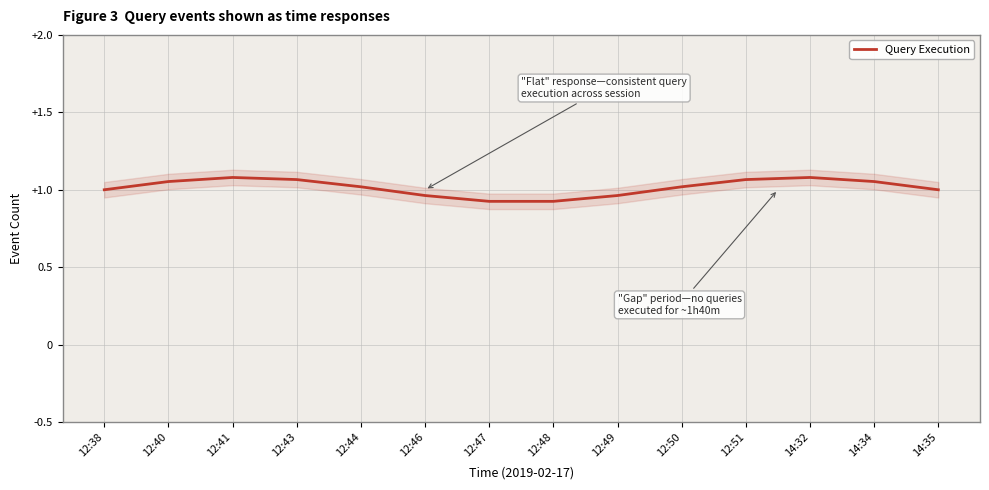

Reading left to right, list all the values displayed in this chart.

12:38=1.0	12:40=1.1	12:41=1.1	12:43=1.1	12:44=1.0	12:46=1.0	12:47=0.9	12:48=0.9	12:49=1.0	12:50=1.0	12:51=1.1	14:32=1.1	14:34=1.1	14:35=1.0